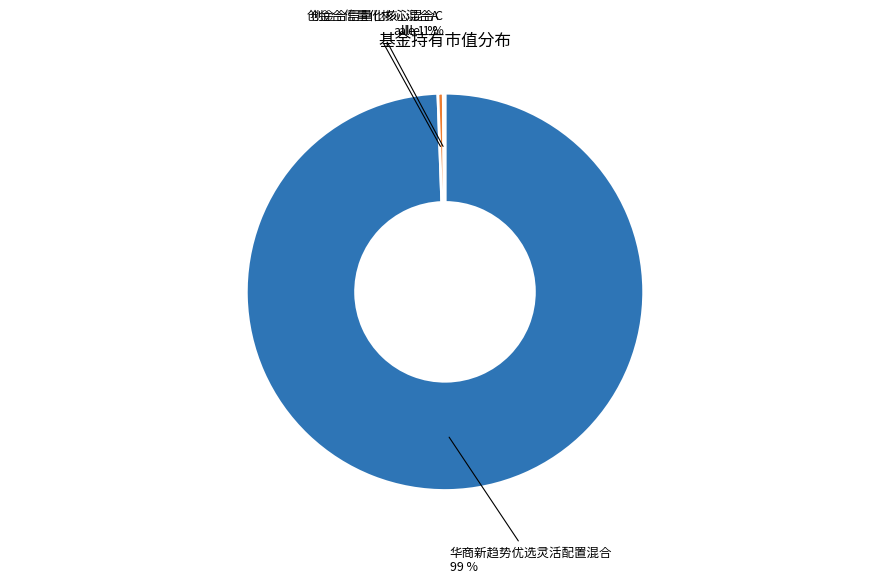

Is the sum of 创金合信量化核心混合A and 华商新趋势优选灵活配置混合 greater than half?

Yes